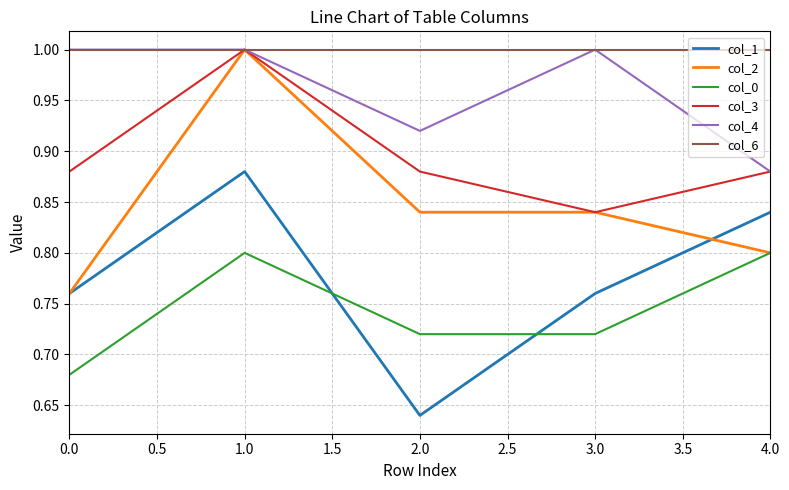

What position from the left is 2.0?

3